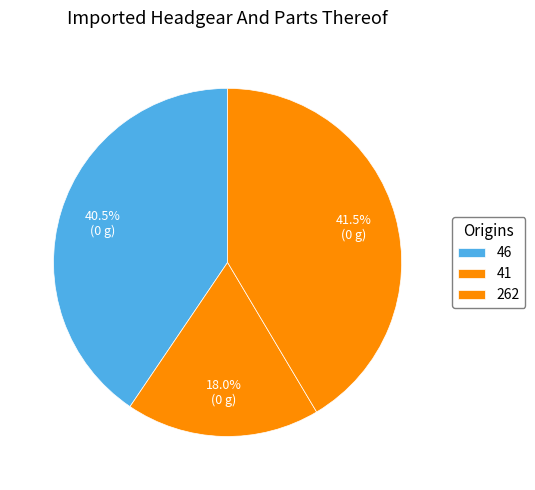

To the nearest percent, what percentage of the pie is 262?

41%